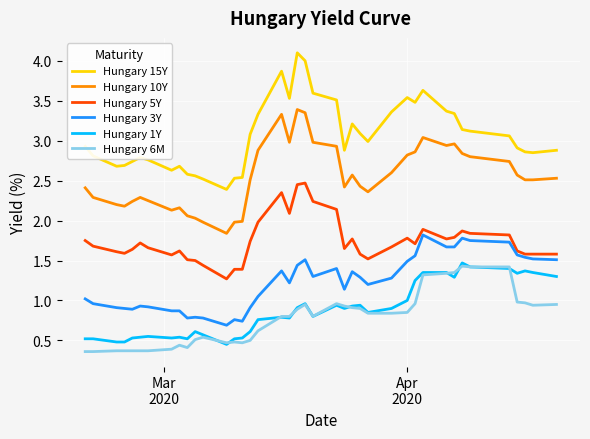

Which series has the widest spread of values?

Hungary 15Y